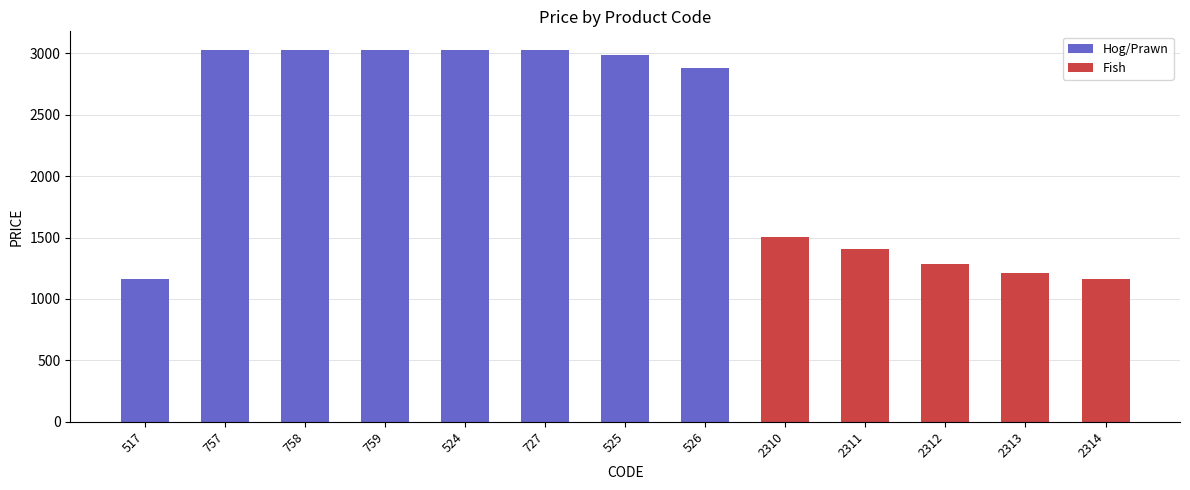

What is the sum of all values?

28734.0